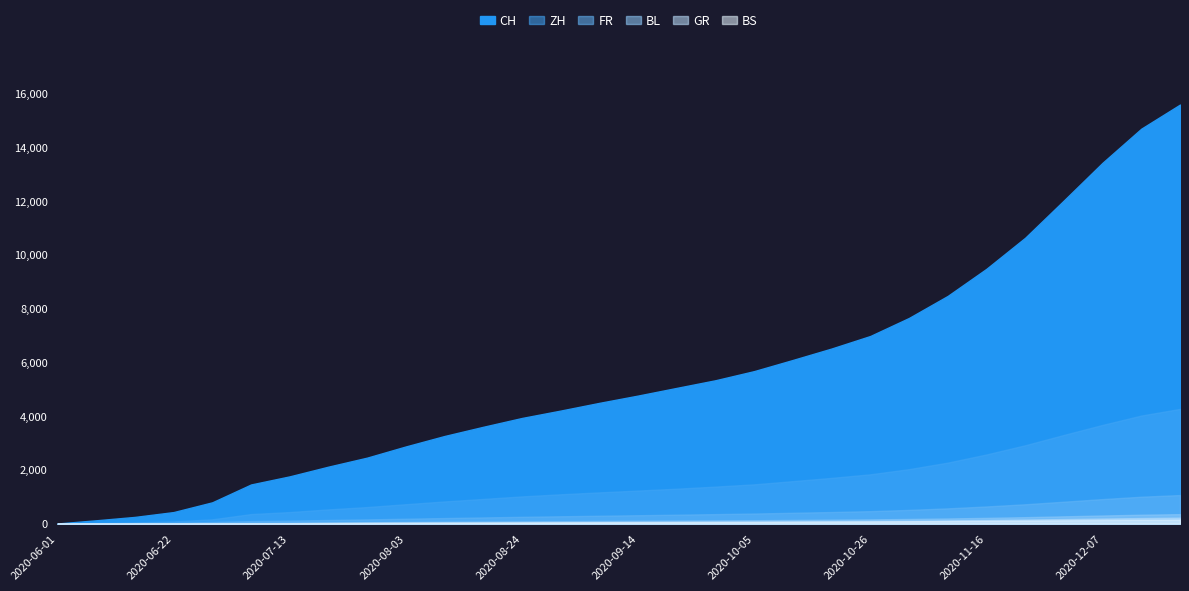

At which label is GR closest to 111?

2020-11-02